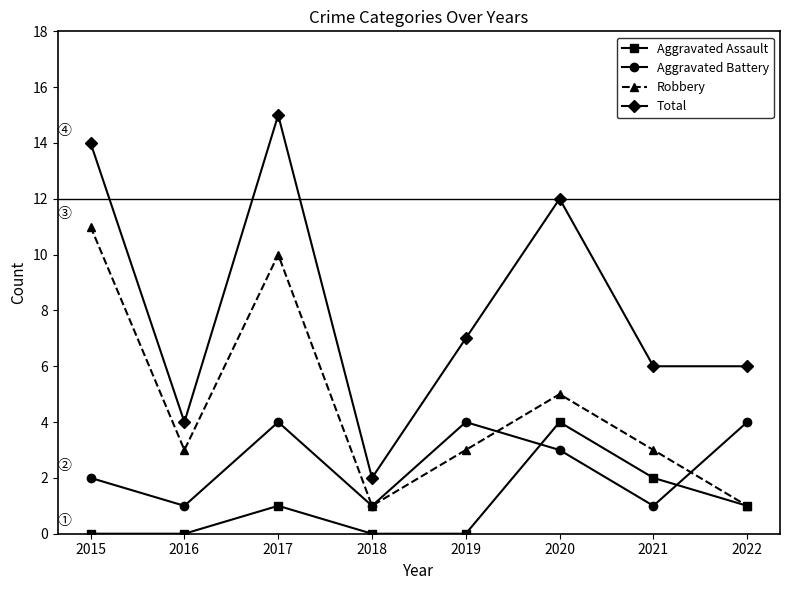

Does the chart display data point markers on the line(s)?

Yes